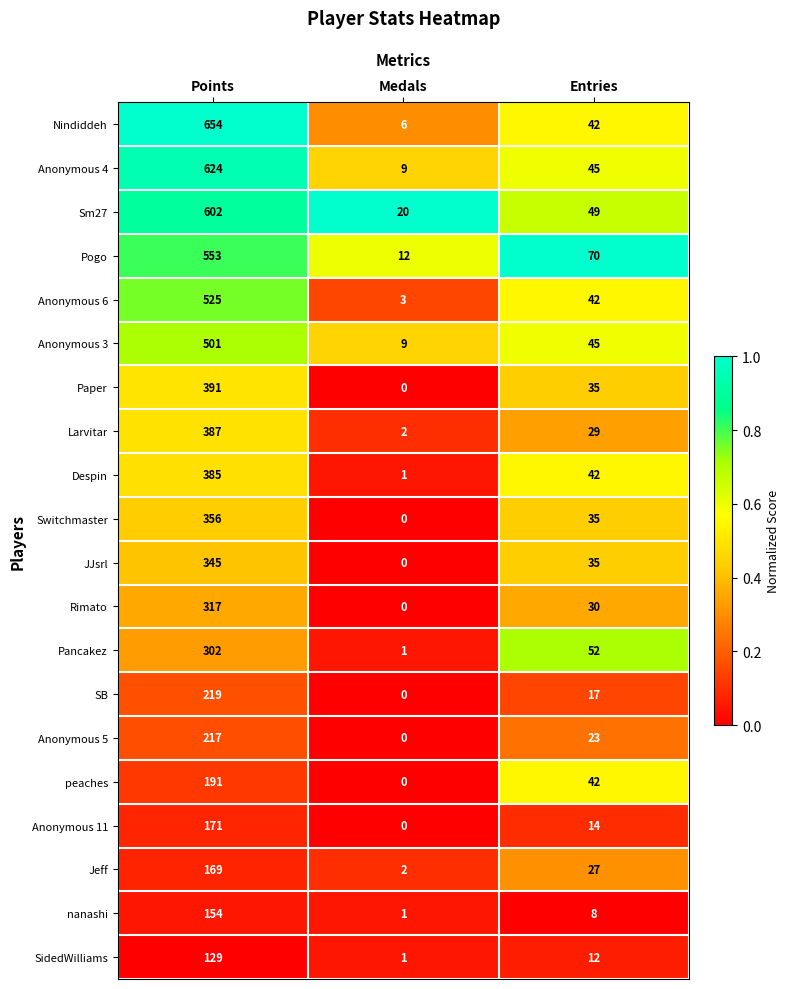

At how many categories does at least one series exceed 0?

3